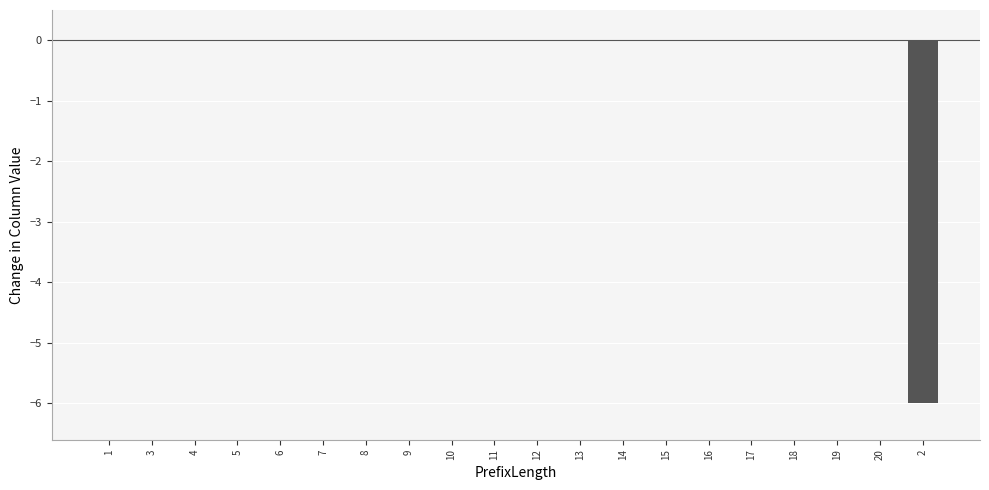

Reading left to right, list all the values displayed in this chart.

0	0	0	0	0	0	0	0	0	0	0	0	0	0	0	0	0	0	0	-6